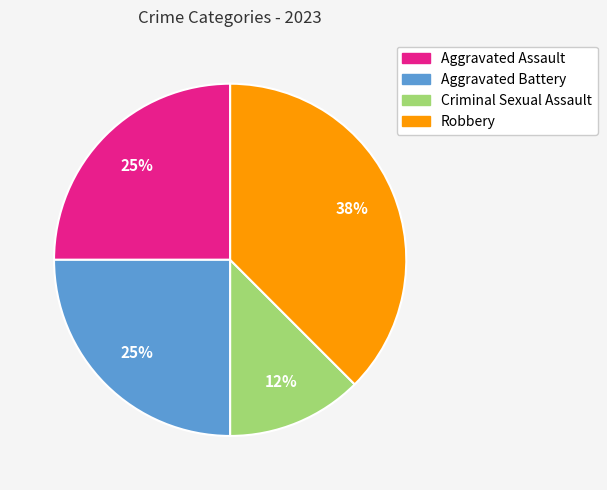

To the nearest percent, what is the average slice percentage?

25%